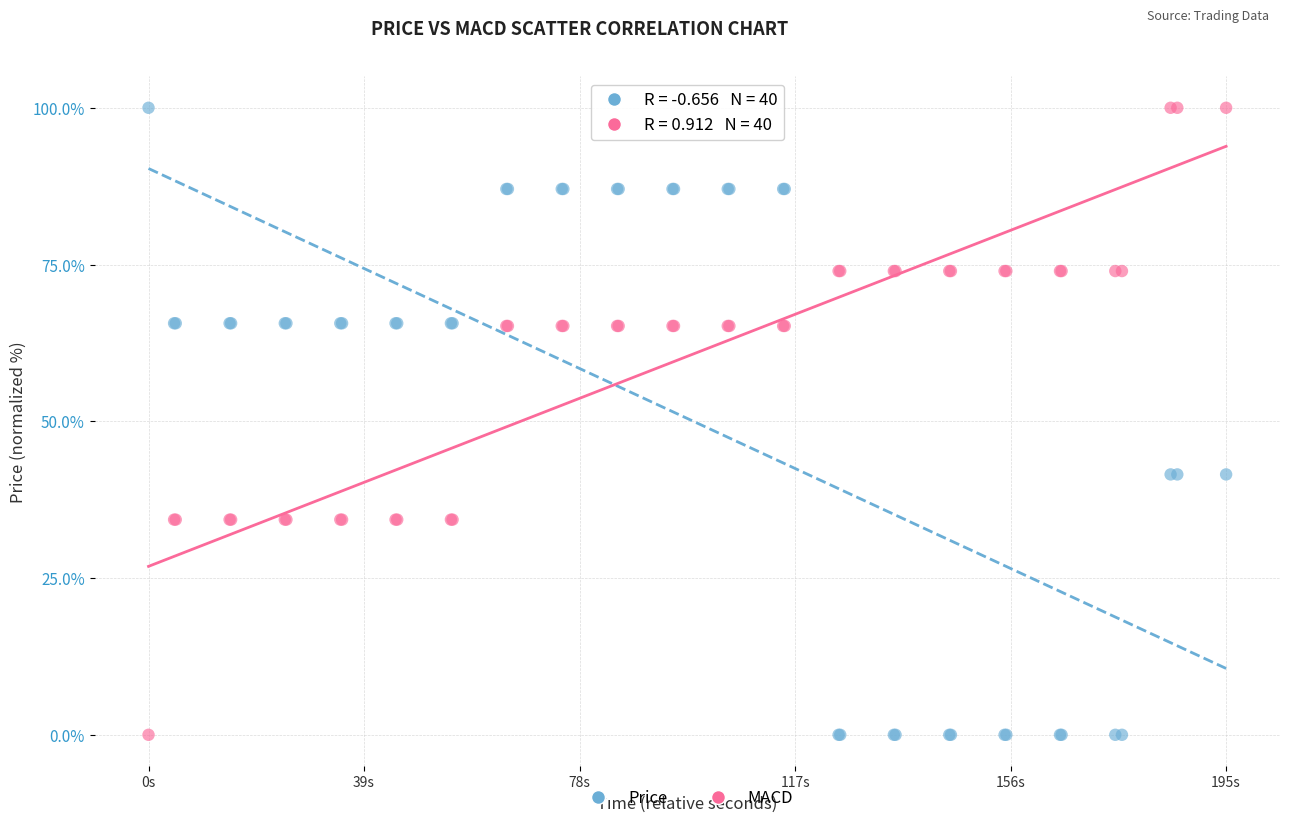

What are all the series names shown in the legend?

Price, MACD